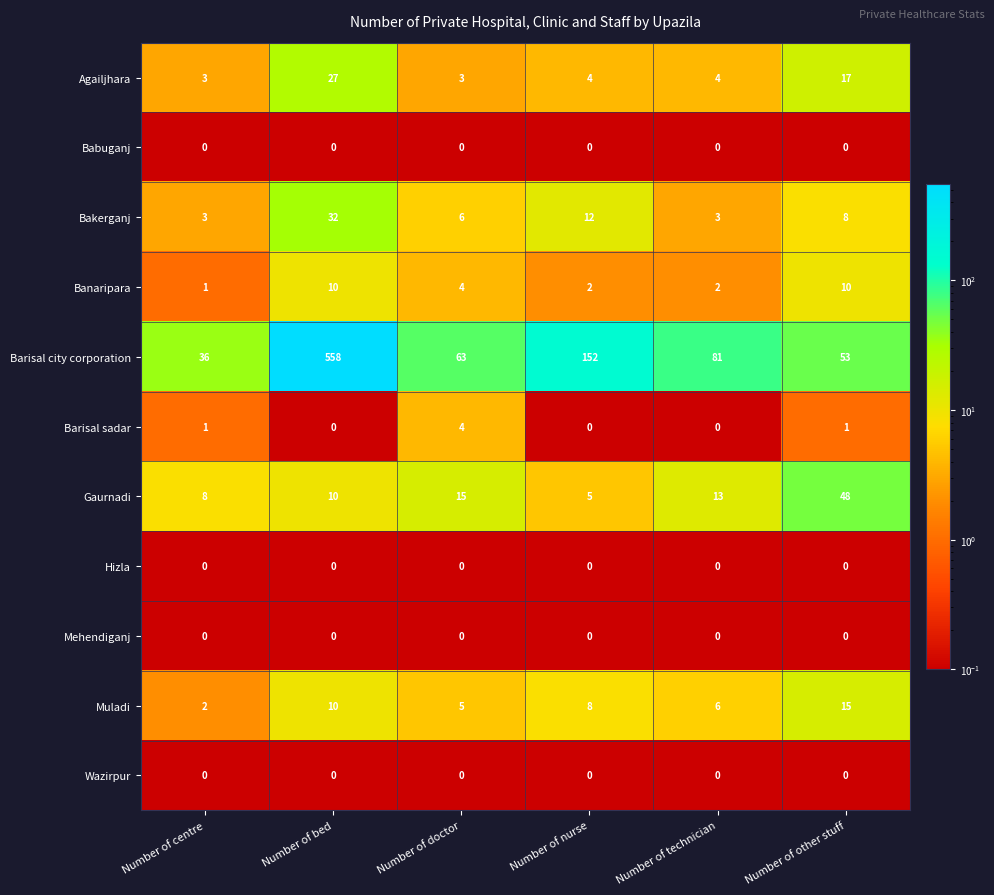

Between Number of centre and Number of other stuff, which series saw the biggest shift?

Gaurnadi